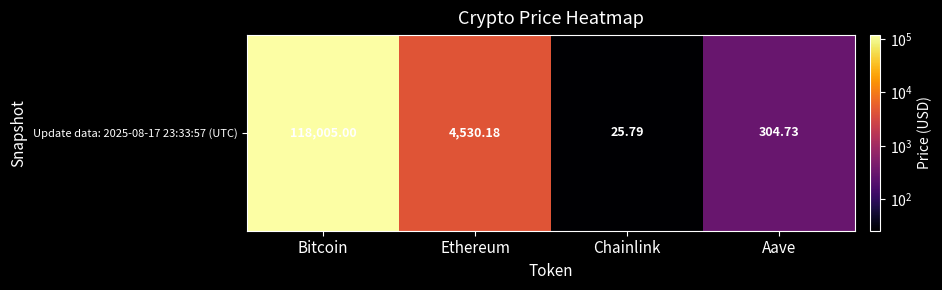

Count the number of data series in this chart.

1